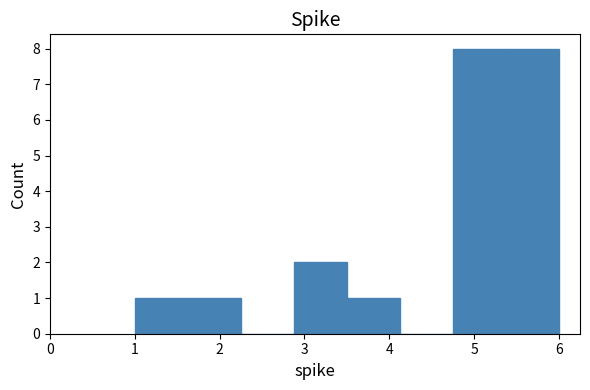

How tall is the bar that spans 1.0 to 1.6 on the x-axis? Neither the bar edges nor the heights are printed on the chart, so give them approximately, as read against the axes.

1